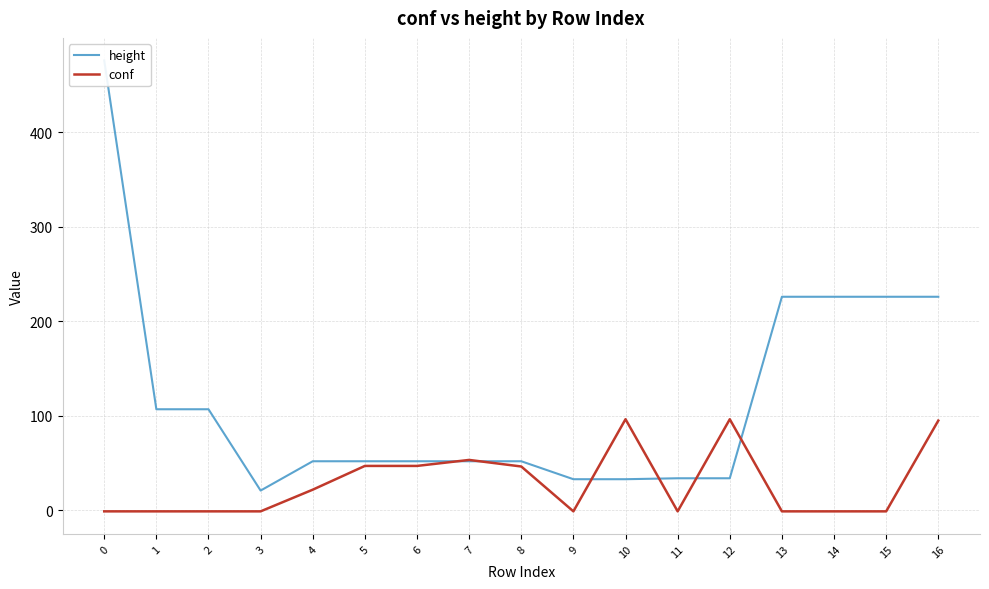

Is the value of conf at 10 greater than the value of height at 2?

No